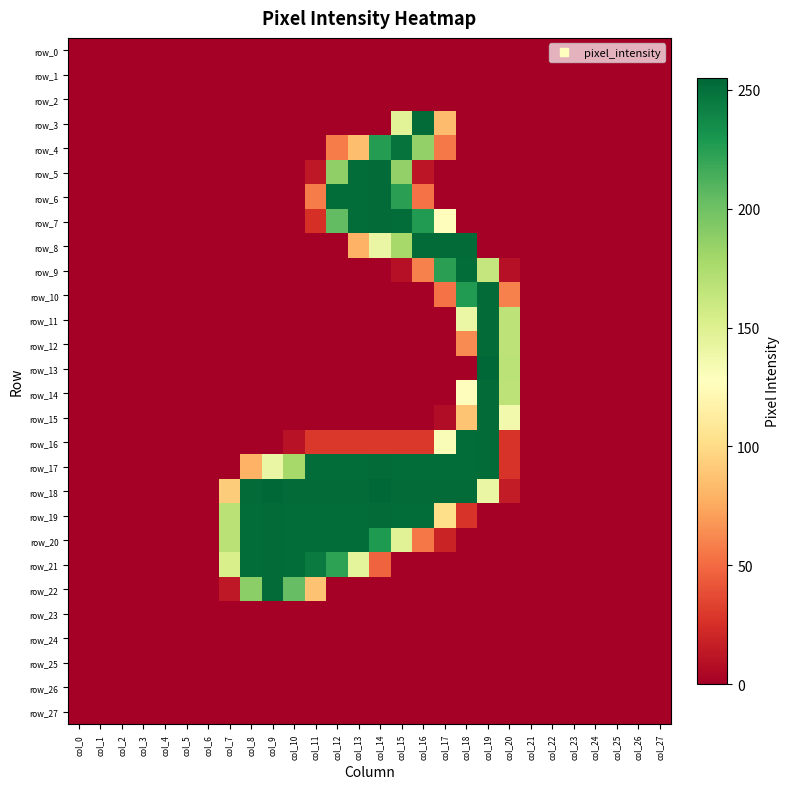

Is the value of row_15 at col_11 greater than the value of row_22 at col_26?

No